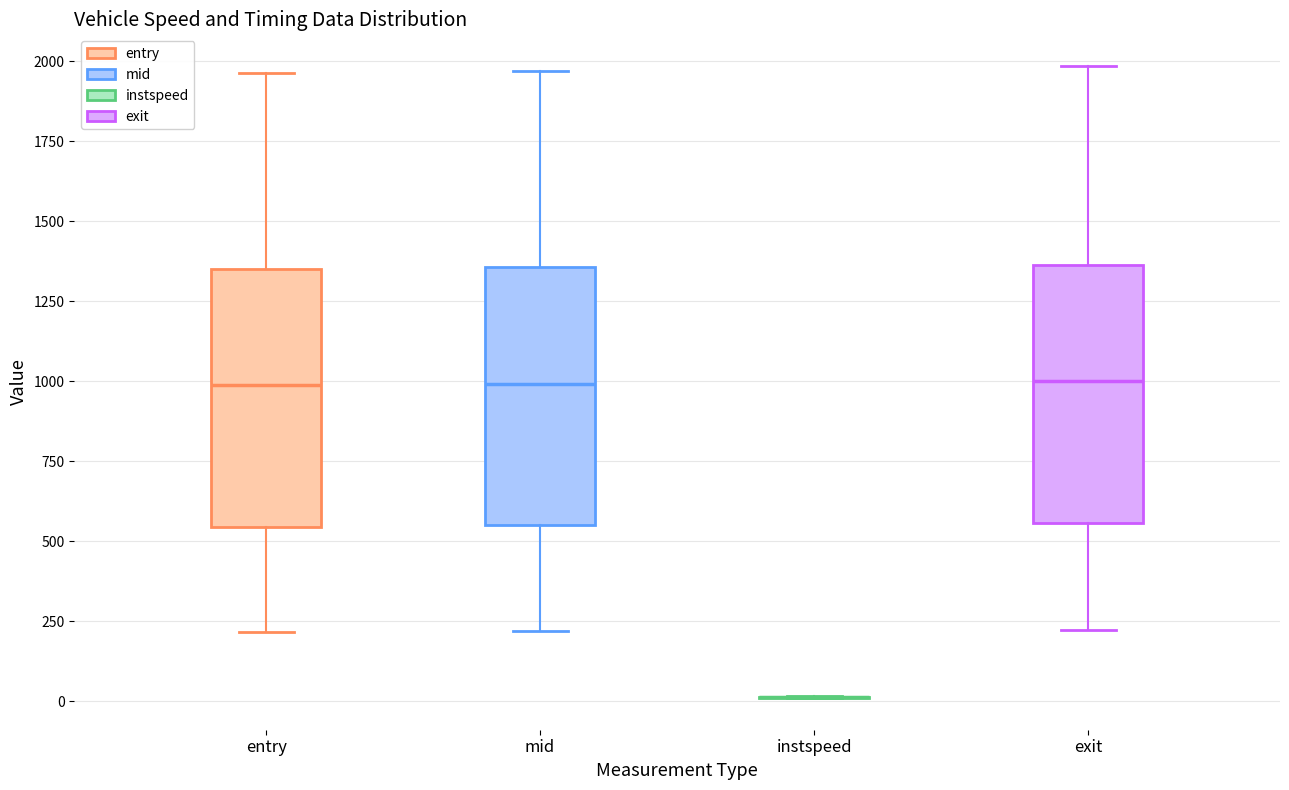

Reading left to right, read every box against the y-axis: the position of its median line, the range the box covers, and the ends of its whiskers. The values are not printed on the chart, so give them approximately, as read against the axis.

entry: median 1000, box 550 to 1350, whiskers 200 to 1950
mid: median 1000, box 550 to 1350, whiskers 200 to 1950
instspeed: box collapsed to a line at 0, whiskers 0 to 0
exit: median 1000, box 550 to 1350, whiskers 200 to 2000